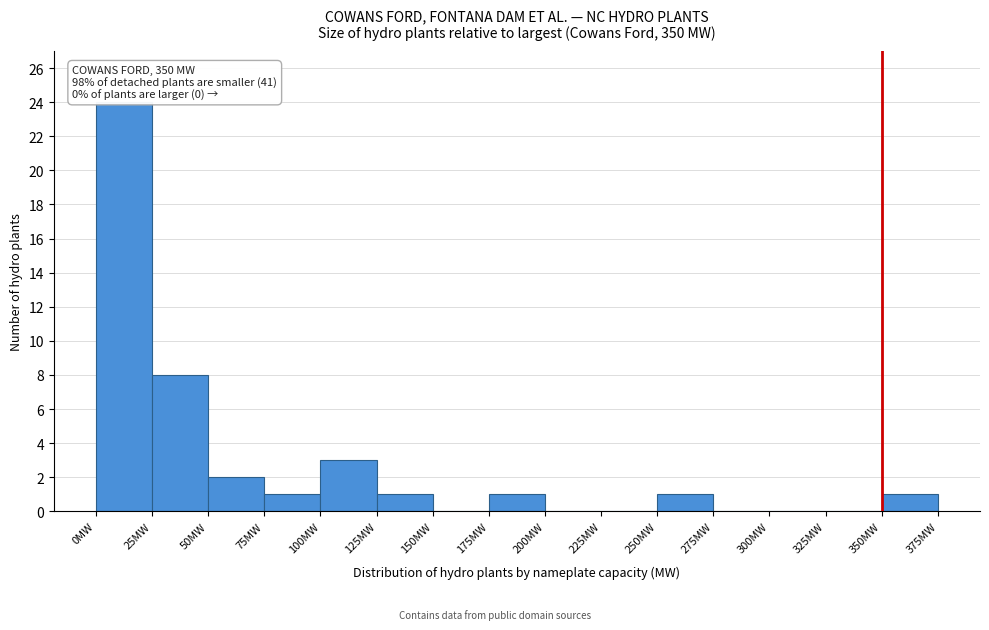

Which range on the x-axis has the tallest bar?

0 to 25